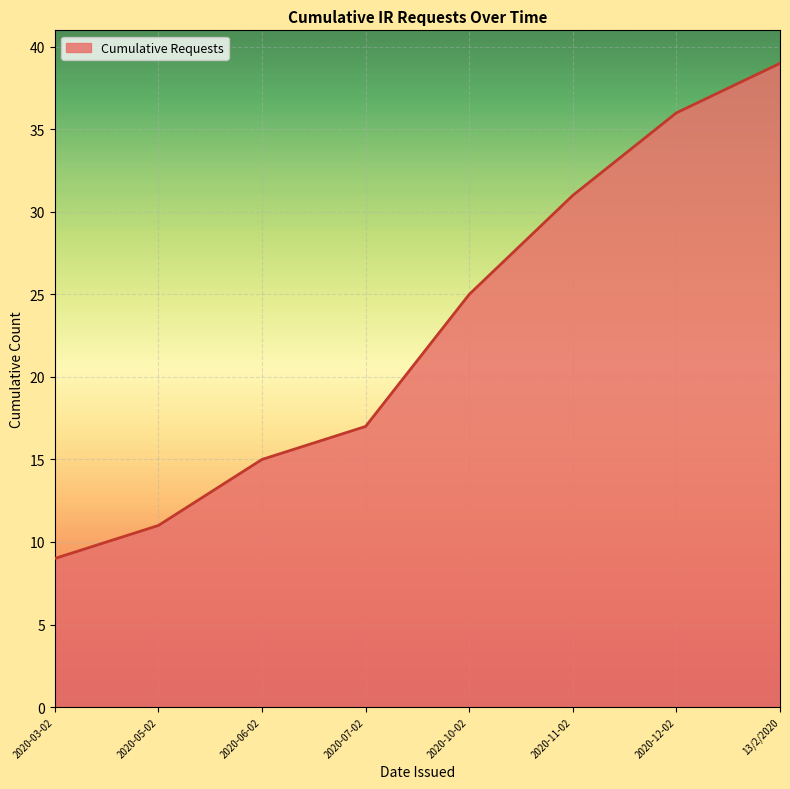

What position from the left is 2020-06-02?

3